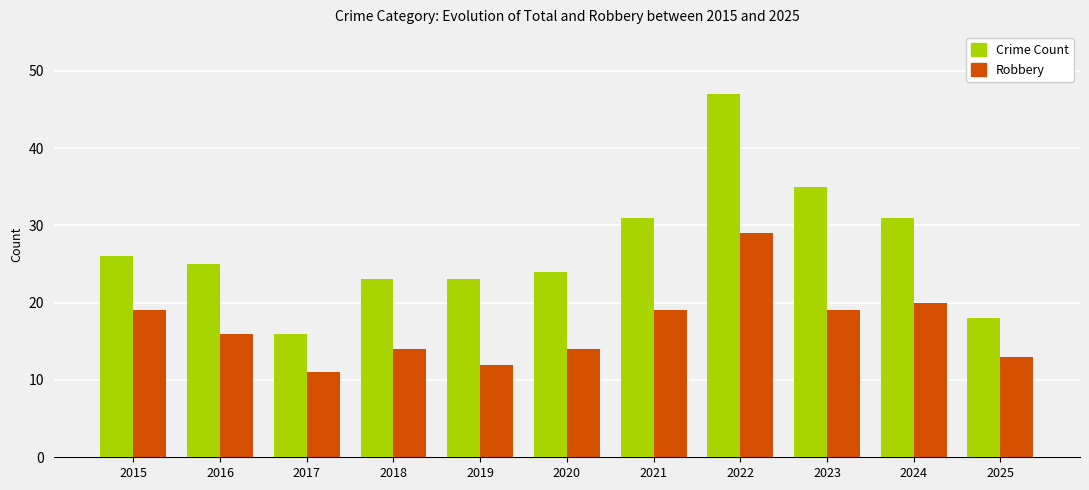

How many bars are there in total?

22